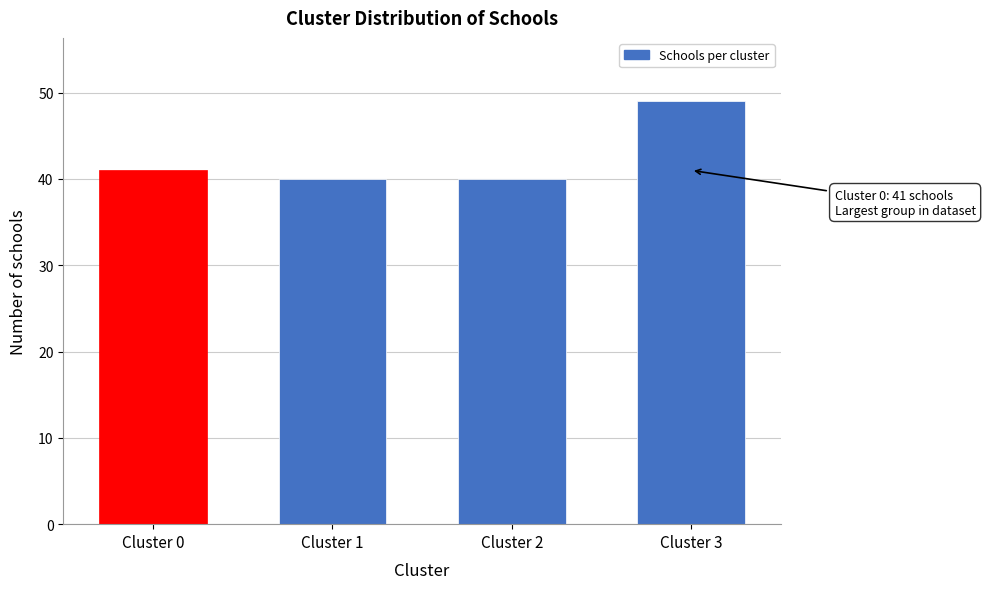

Reading left to right, transcribe all the data shown in this chart.

Cluster 0=41	Cluster 1=40	Cluster 2=40	Cluster 3=49